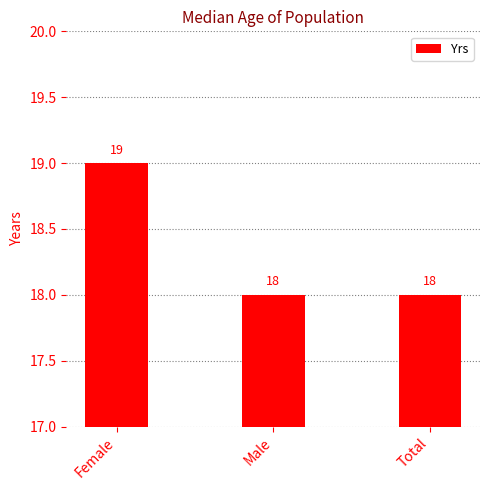

Reading left to right, transcribe all the data shown in this chart.

19	18	18